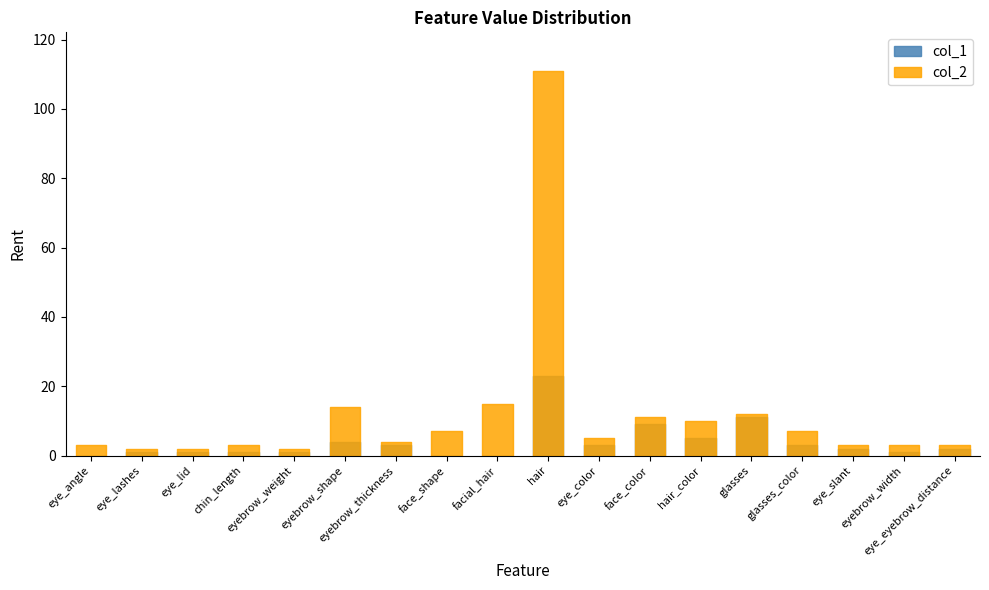

What is the label of the 7th point from the left?

eyebrow_thickness